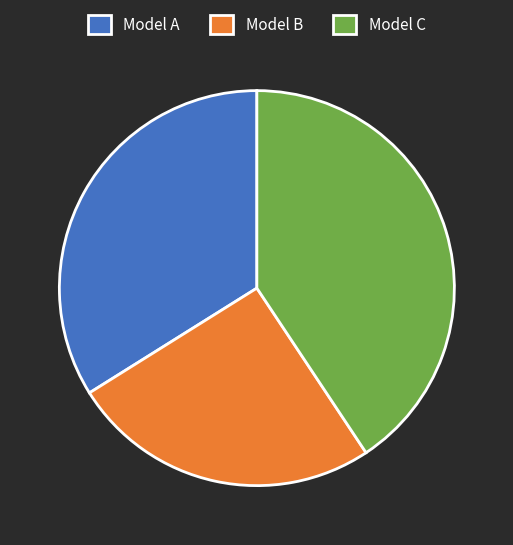

True or false: Model B accounts for 25% of the total.

True